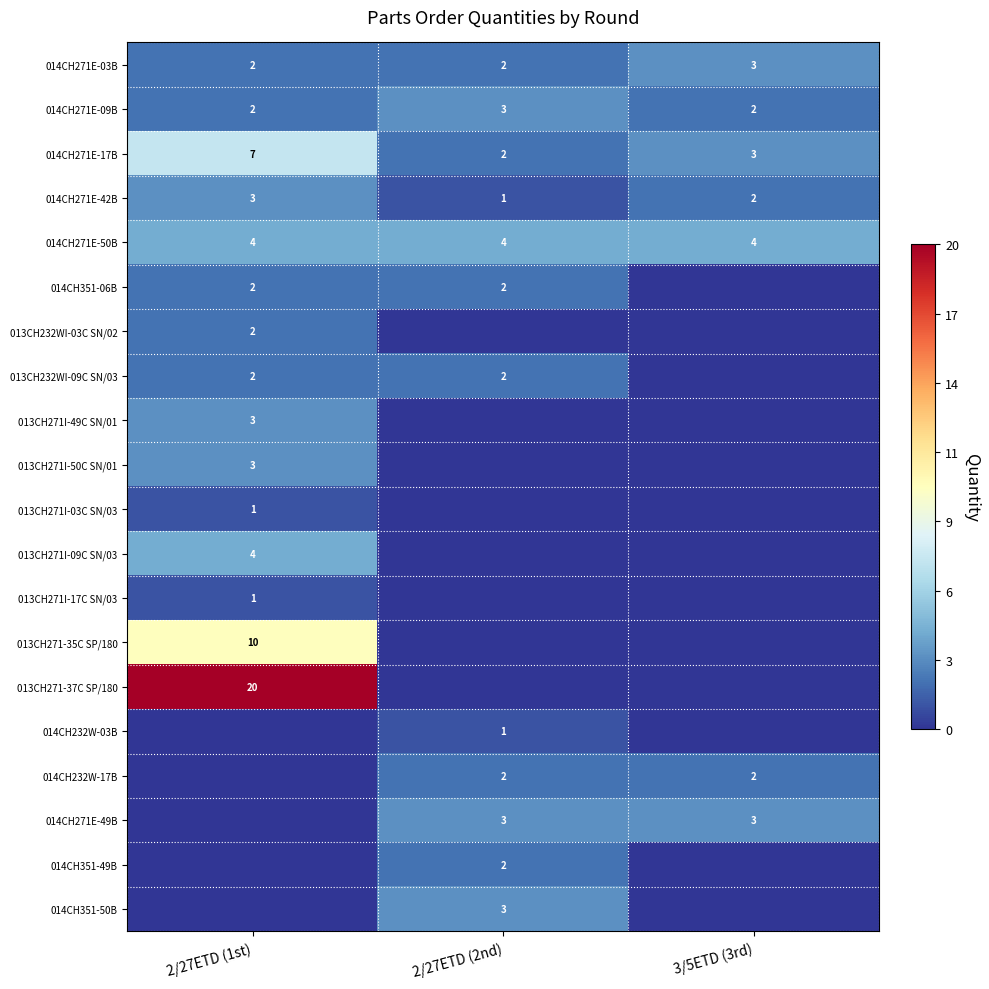

What is the sum of the 014CH271E-17B values at 2/27ETD (1st) and 2/27ETD (2nd)?

9